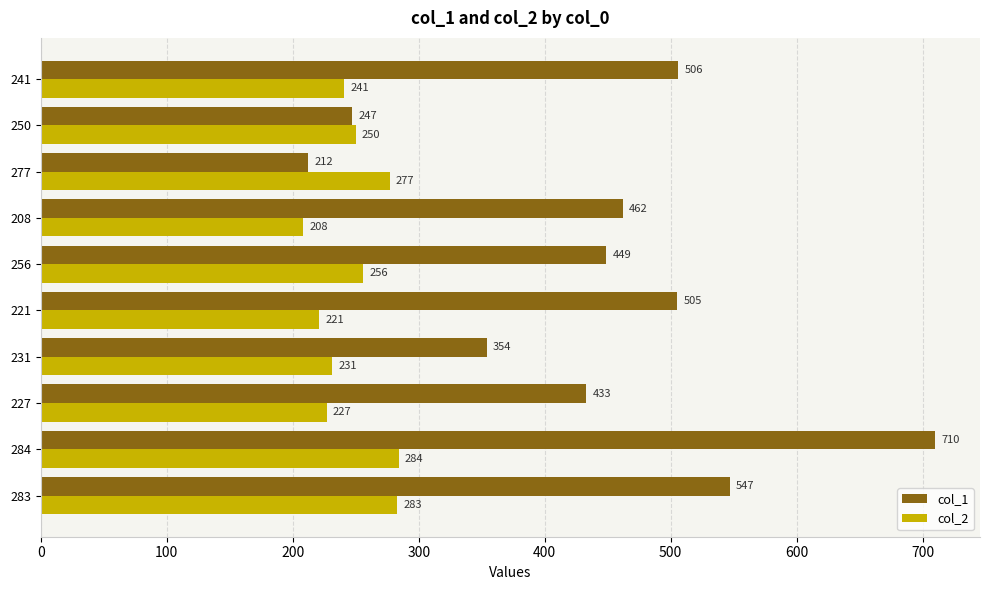

Count the number of categories in the chart.

10